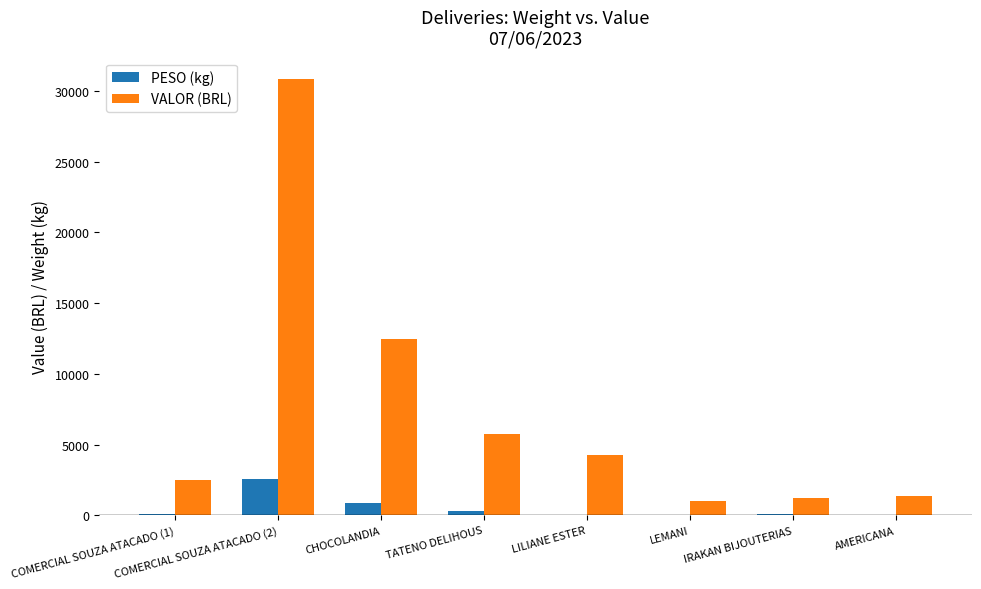

Is the value of PESO (kg) at COMERCIAL SOUZA ATACADO (1) greater than the value of VALOR (BRL) at CHOCOLANDIA?

No